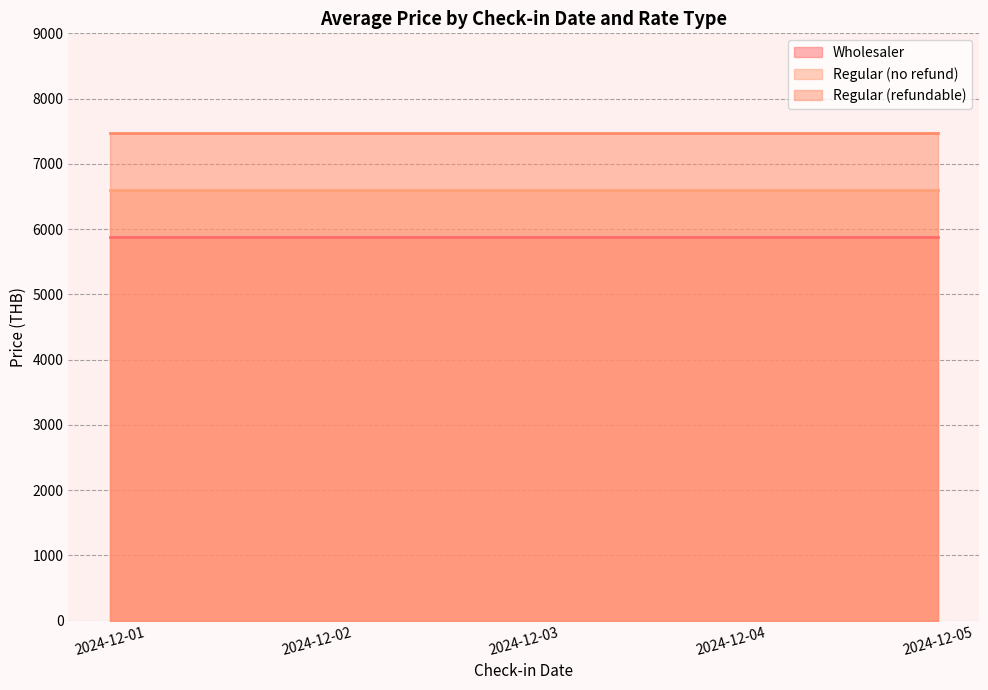

True or false: Wholesaler and Regular (no refund) intersect in this chart.

False